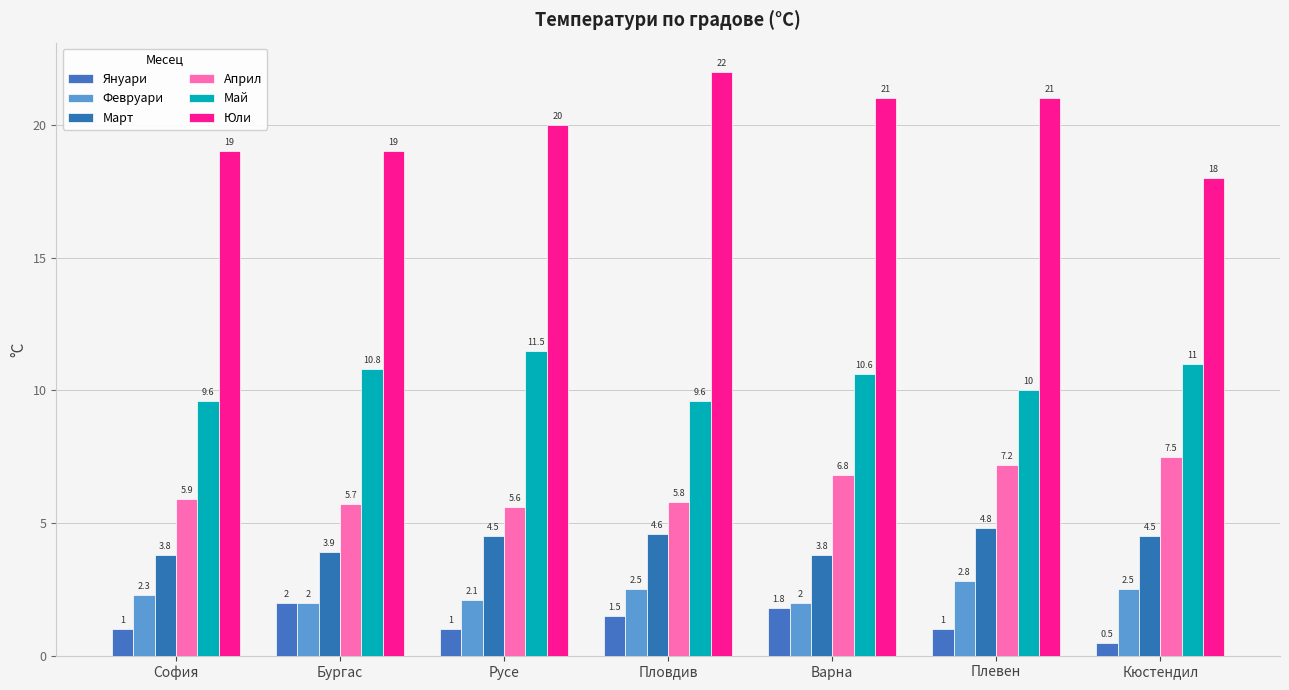

Is it true that Февруари equals 2.3 at София?

True